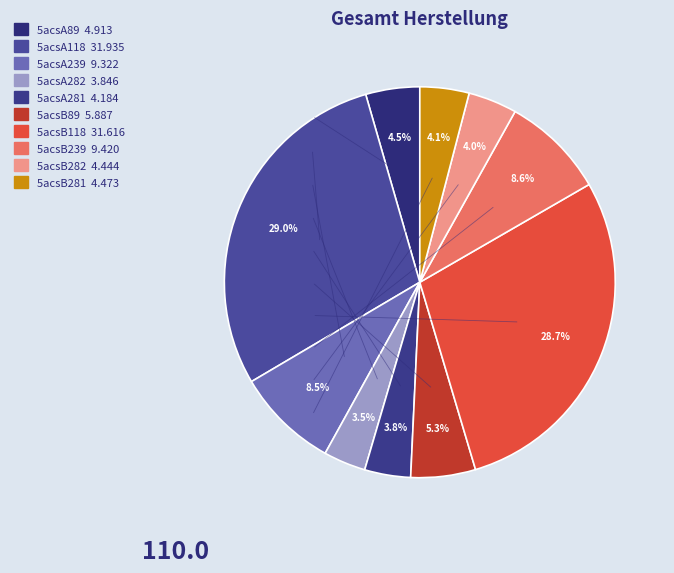

Approximately how many times larger is the value at 5acsB239 compared to 5acsB118?

0.3